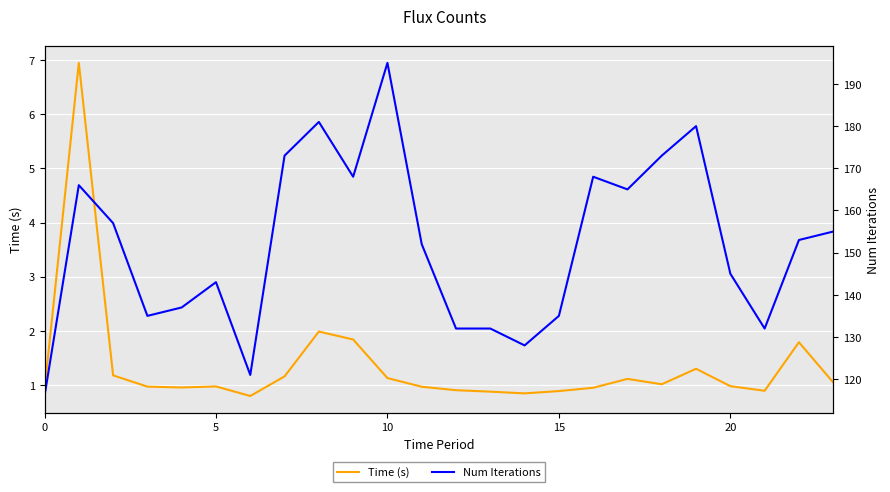

Which series has the widest spread of values?

Num Iterations